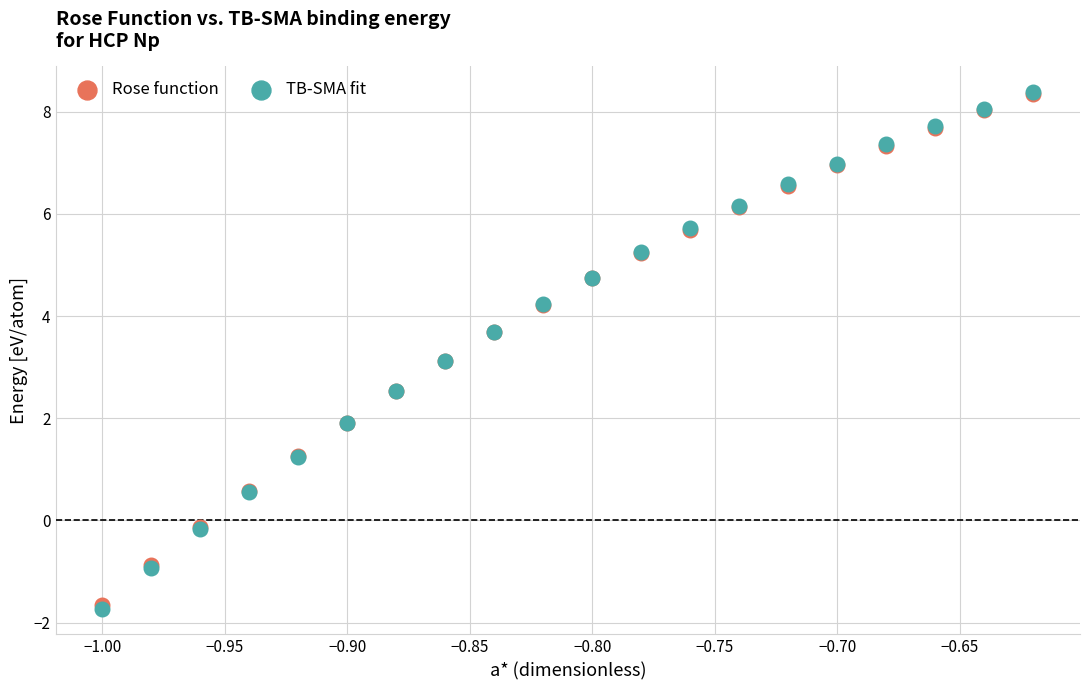

Which series has the largest Y range (max minus min)?

TB-SMA fit